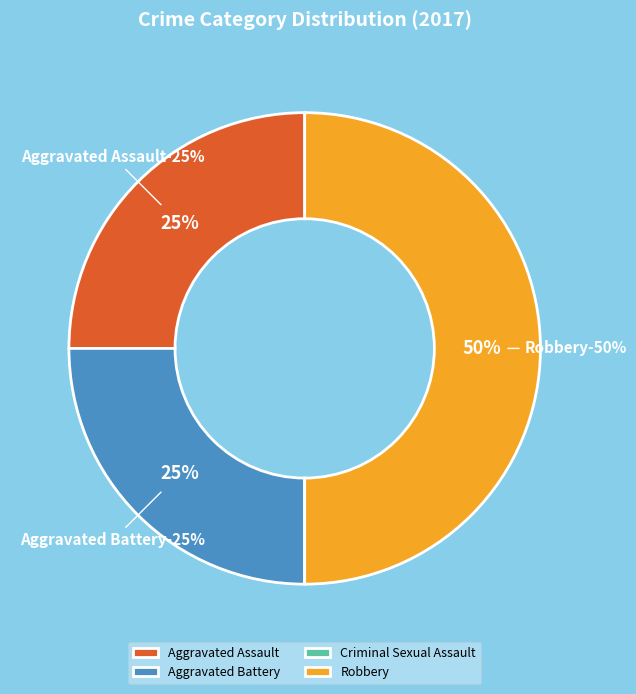

How many slices are in this pie chart?

4